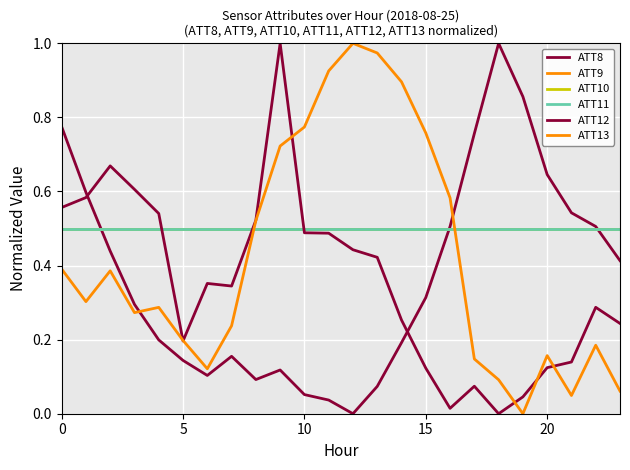

What is the difference between the maximum and minimum values in the ATT8 series?

1.0